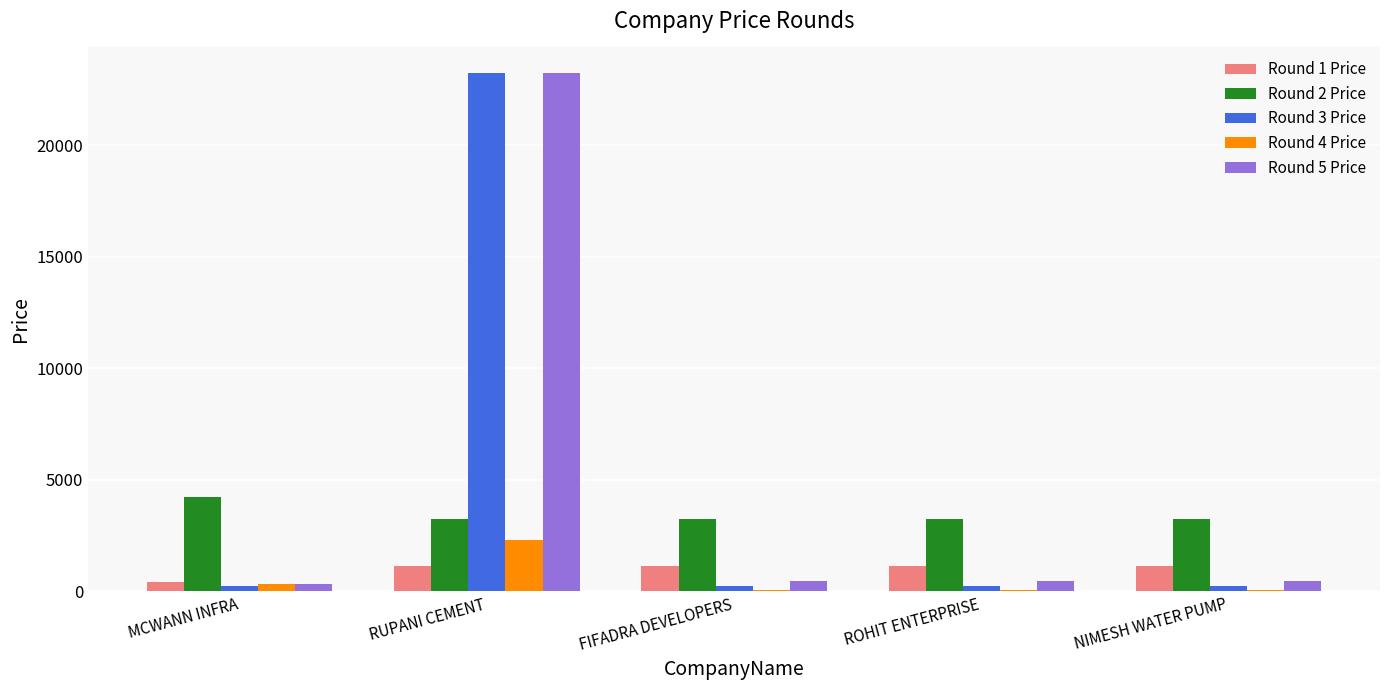

How many groups of bars are there?

5